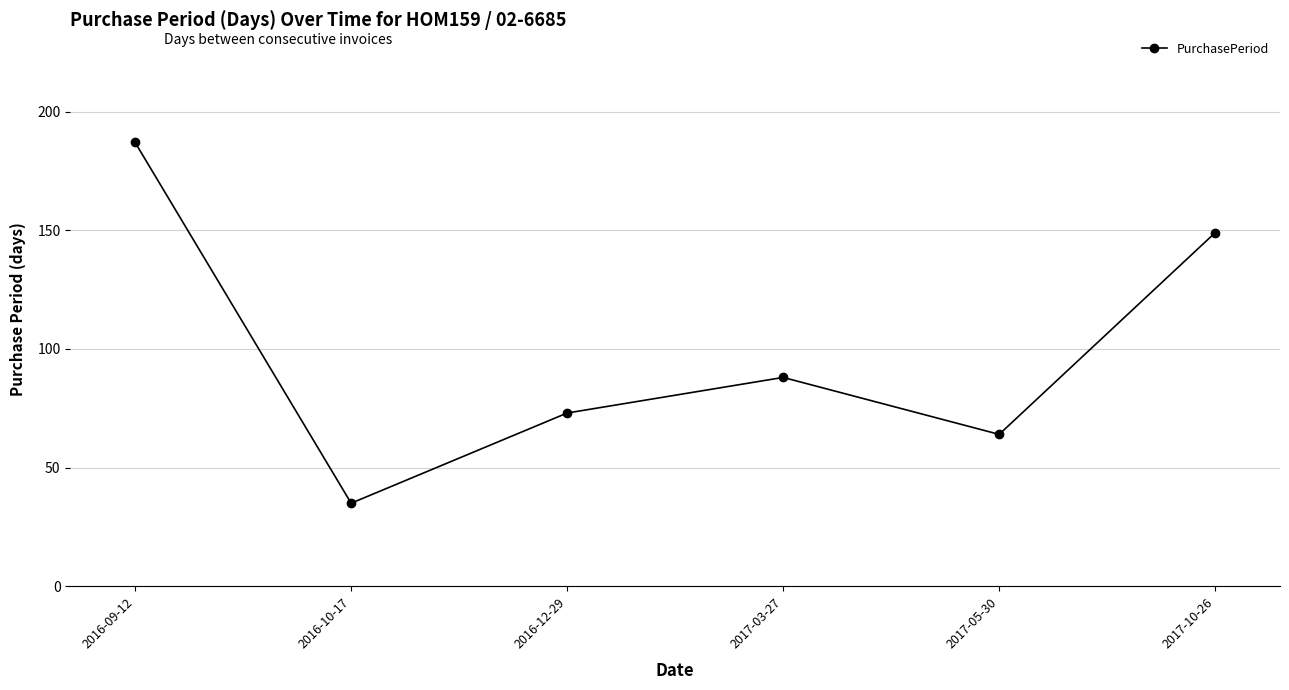

Rank the categories by value from lowest to highest.

2016-10-17, 2017-05-30, 2016-12-29, 2017-03-27, 2017-10-26, 2016-09-12